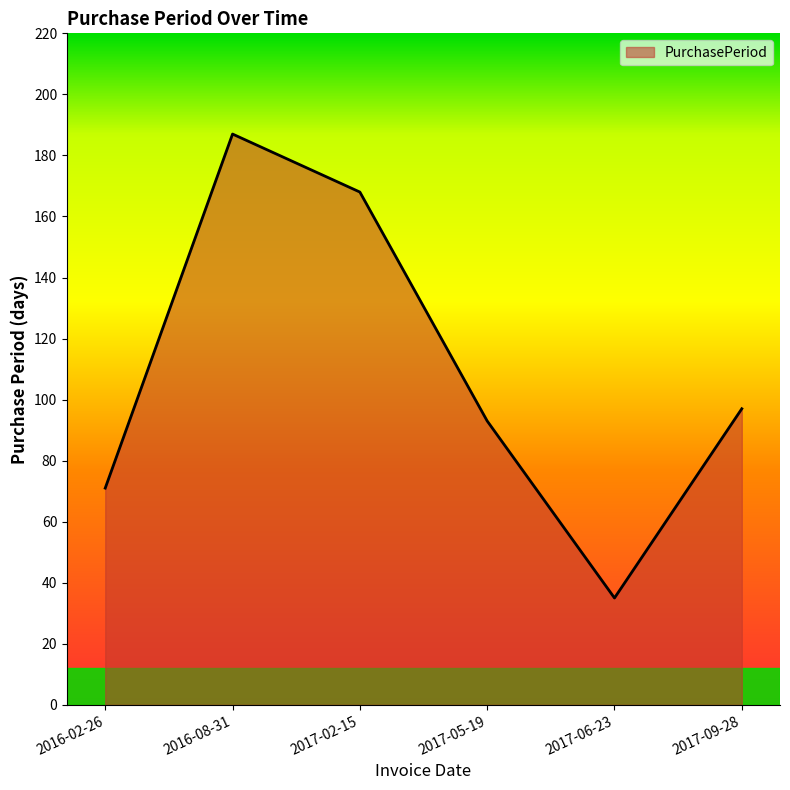

How many values are between 71 and 168?

4